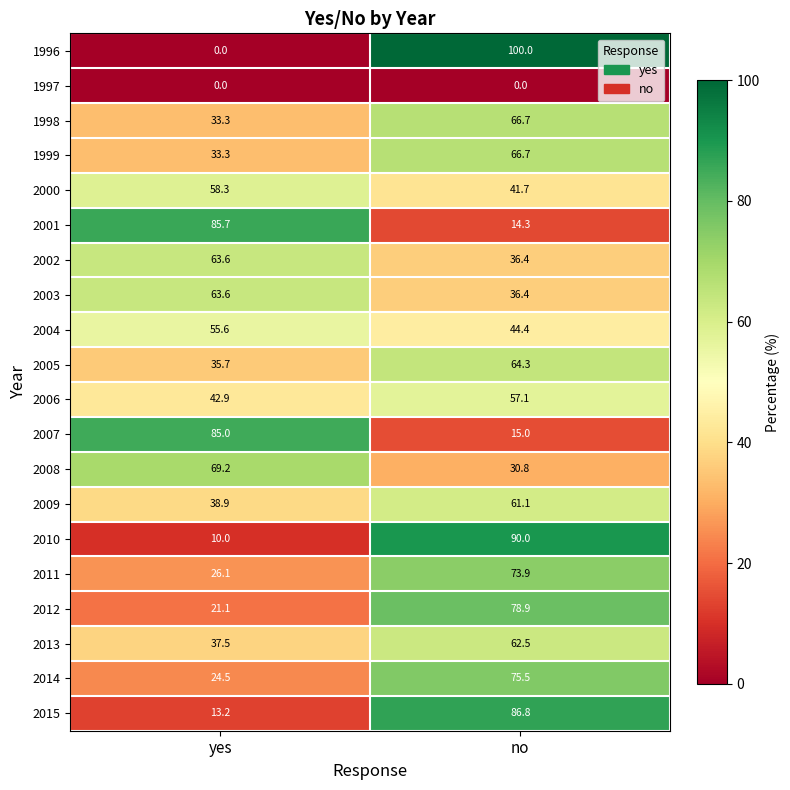

At which label is 1998 closest to 50?

yes